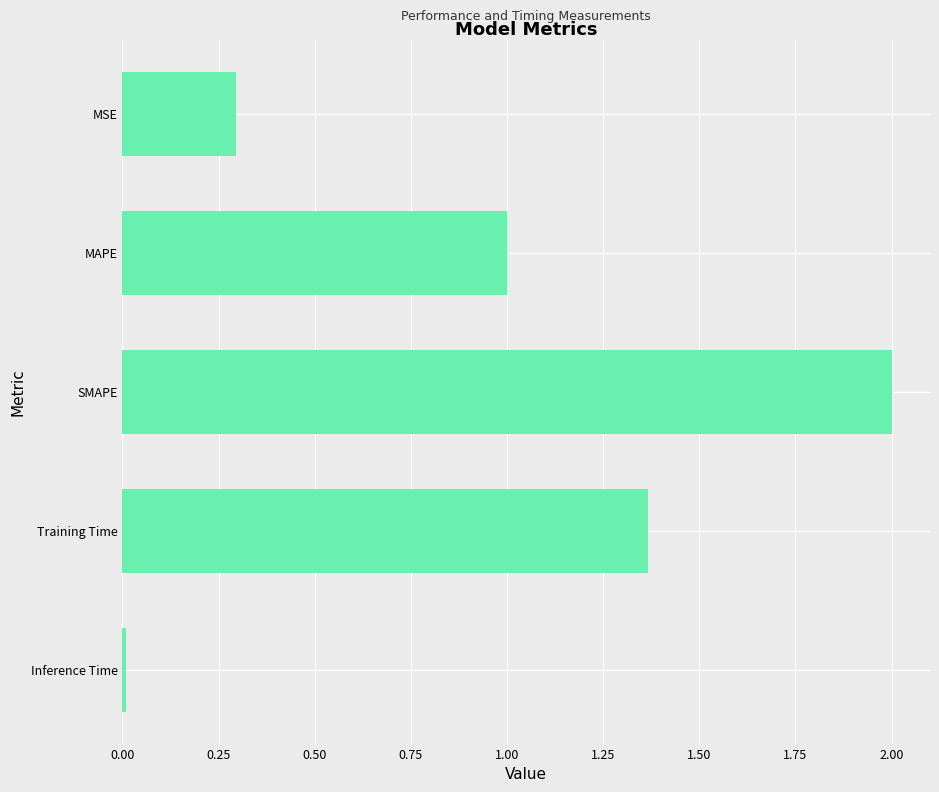

True or false: the data shows 1.7 at MAPE.

False